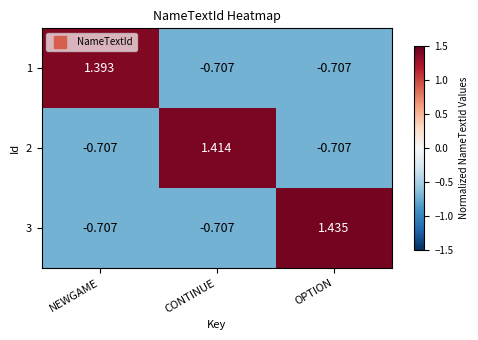

Where does the 1 series first go above 0?

NEWGAME